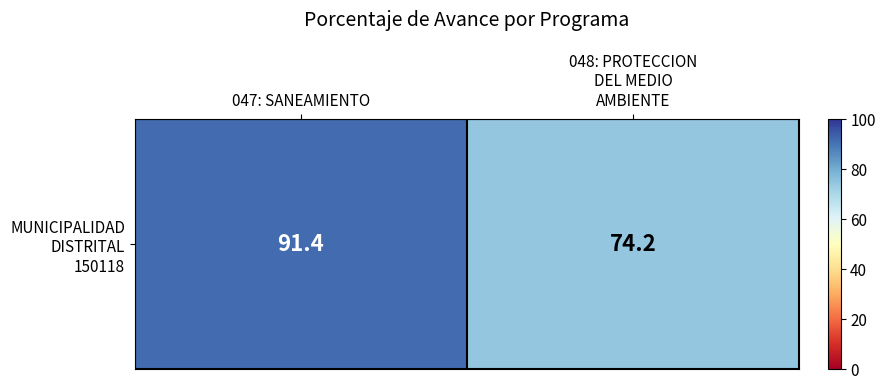

Count the number of data series in this chart.

1